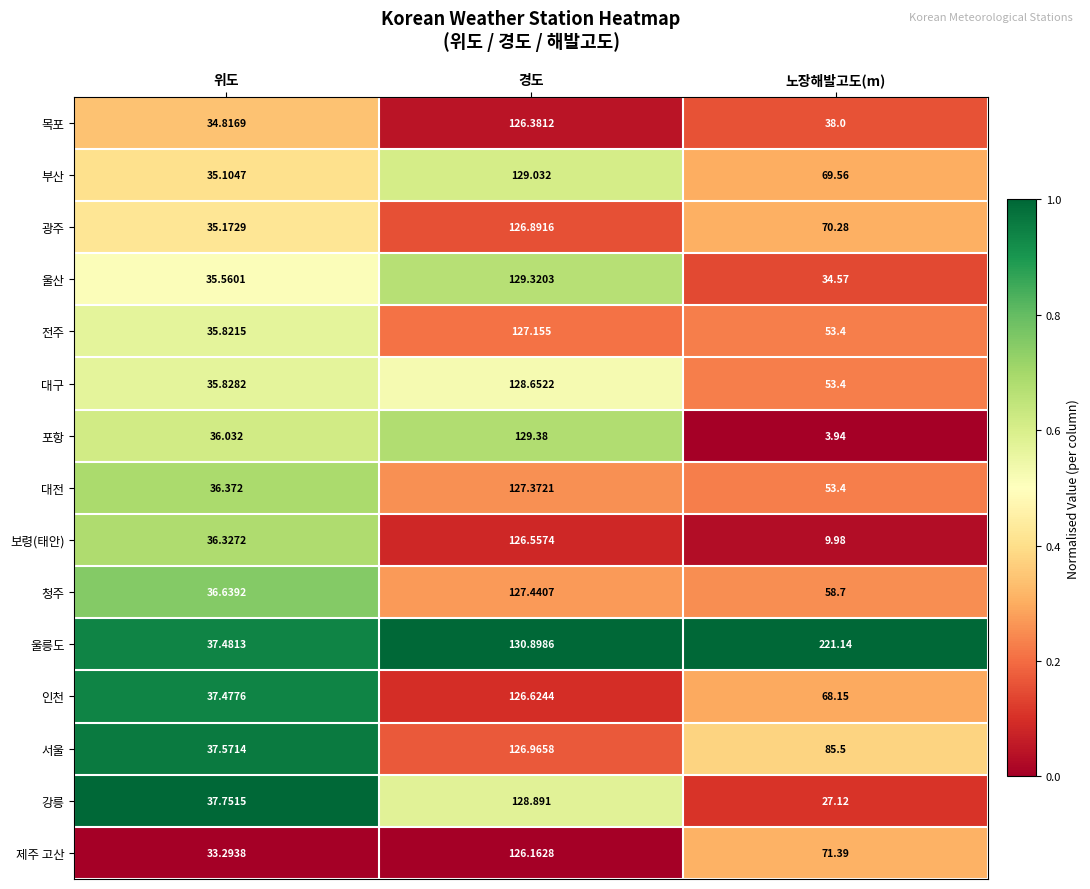

Which series has the largest range (max minus min)?

울릉도